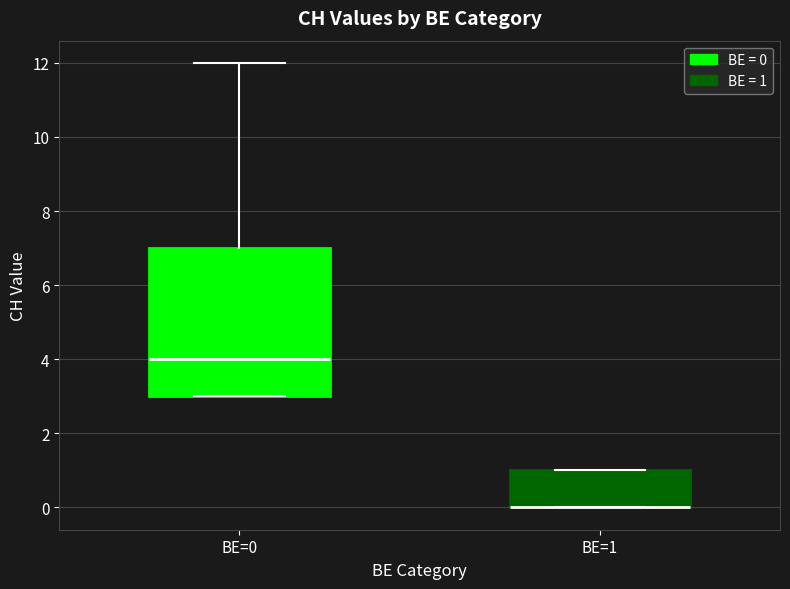

Comparing the boxes themselves (not the whiskers), which one is the tallest?

BE=0